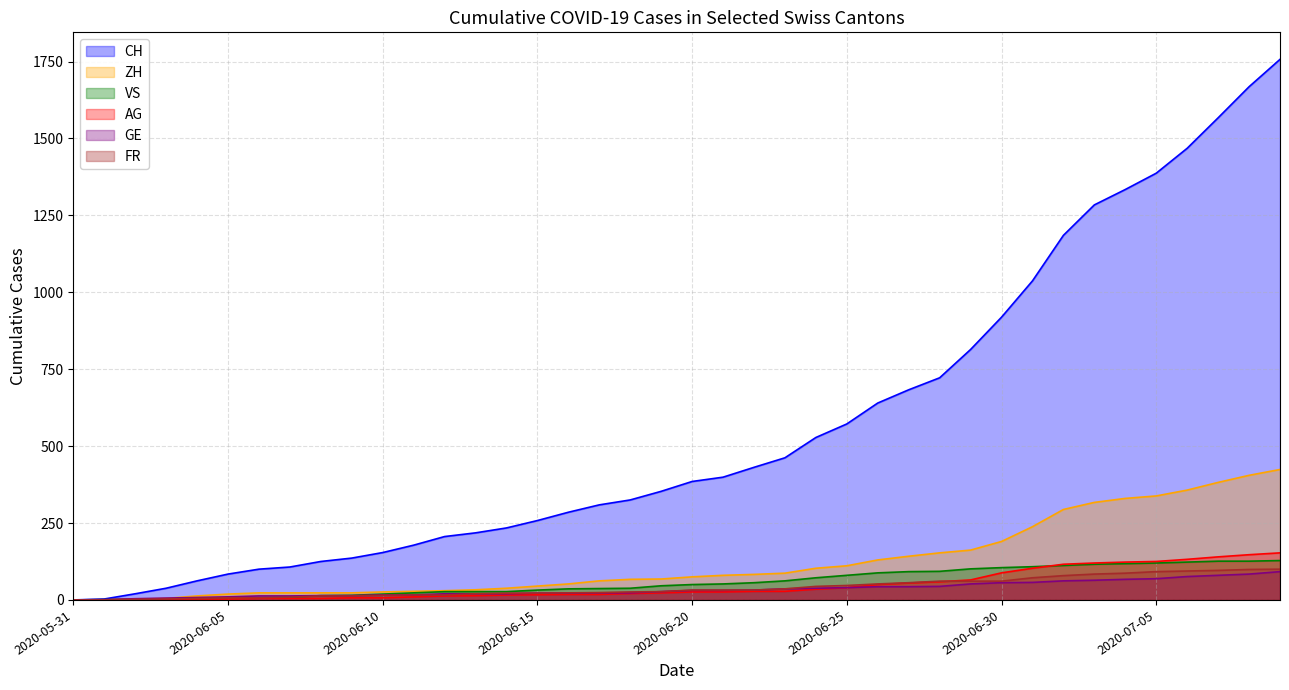

What is the label of the 38th point from the right?

2020-06-02